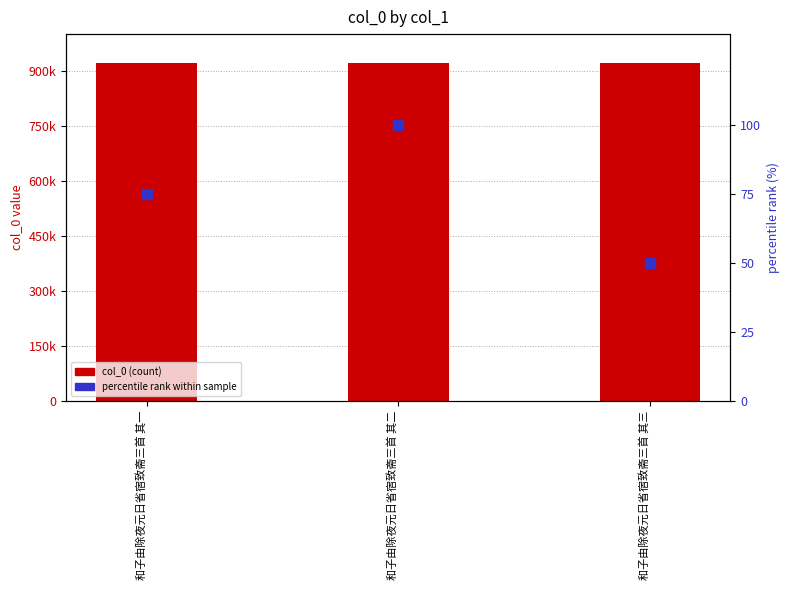

Is the value of col_0 at 和子由除夜元日省宿致斋三首 其一 greater than the value of percentile rank at 和子由除夜元日省宿致斋三首 其二?

Yes